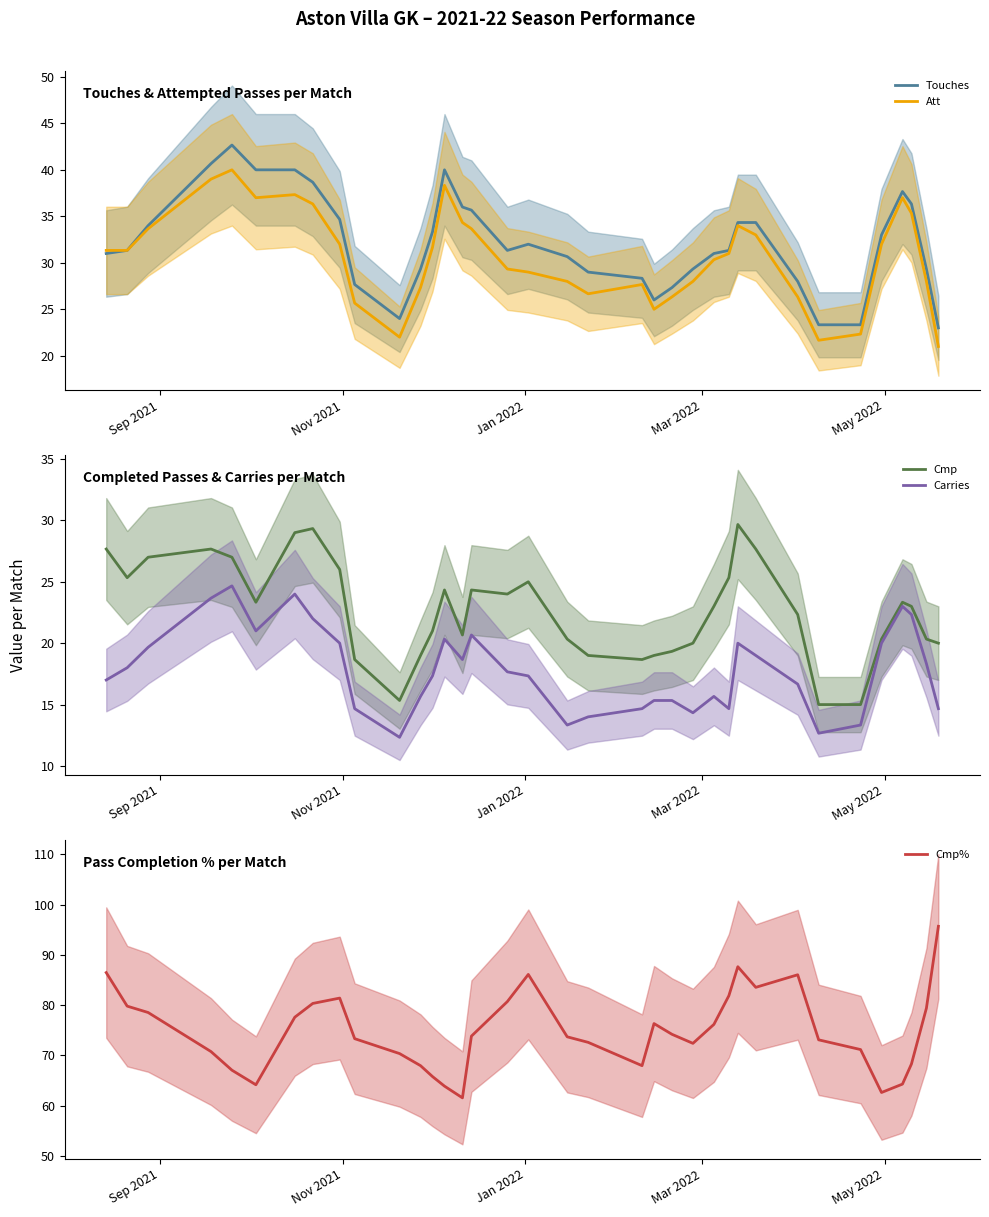

How many categories are shown in the chart?

36